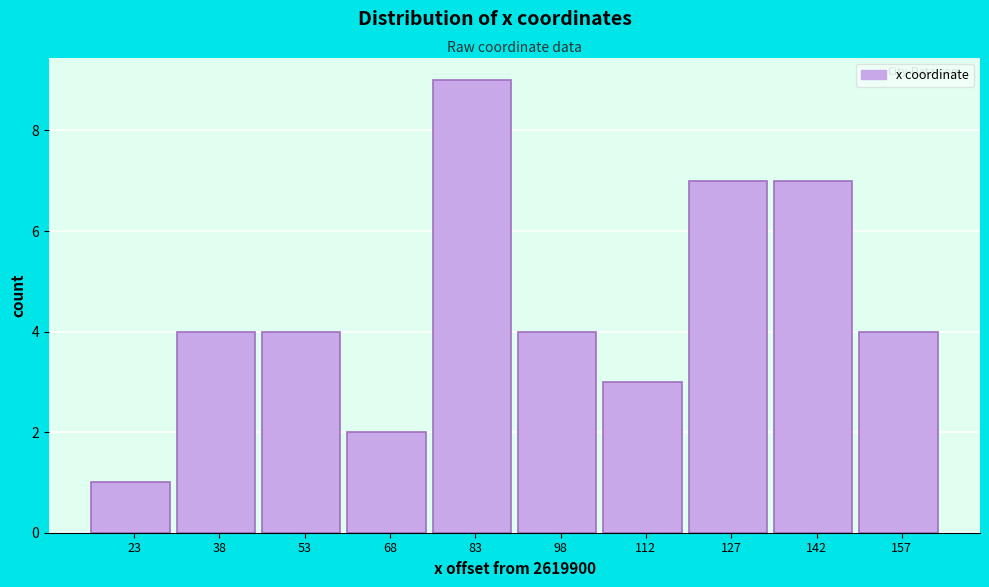

Reading right to left, list all the values displayed in this chart.

4	7	7	3	4	9	2	4	4	1